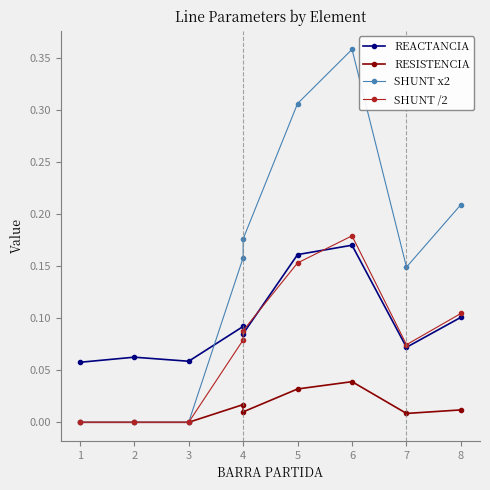

Count the RESISTENCIA values in the range 0 to 1.

9